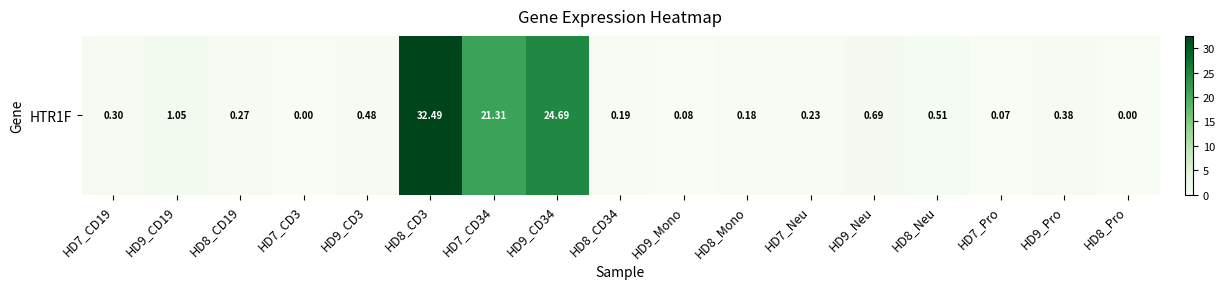

What is the change in value from HD7_CD19 to HD8_Neu?

+0.2